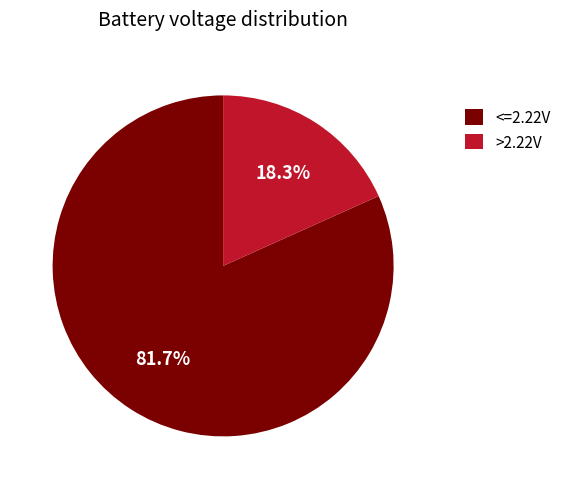

Does >2.22V represent more than half of the total?

No